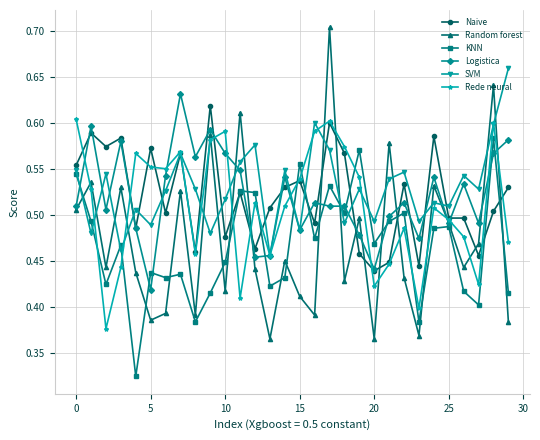

How many Logistica values are between 0 and 1?

30